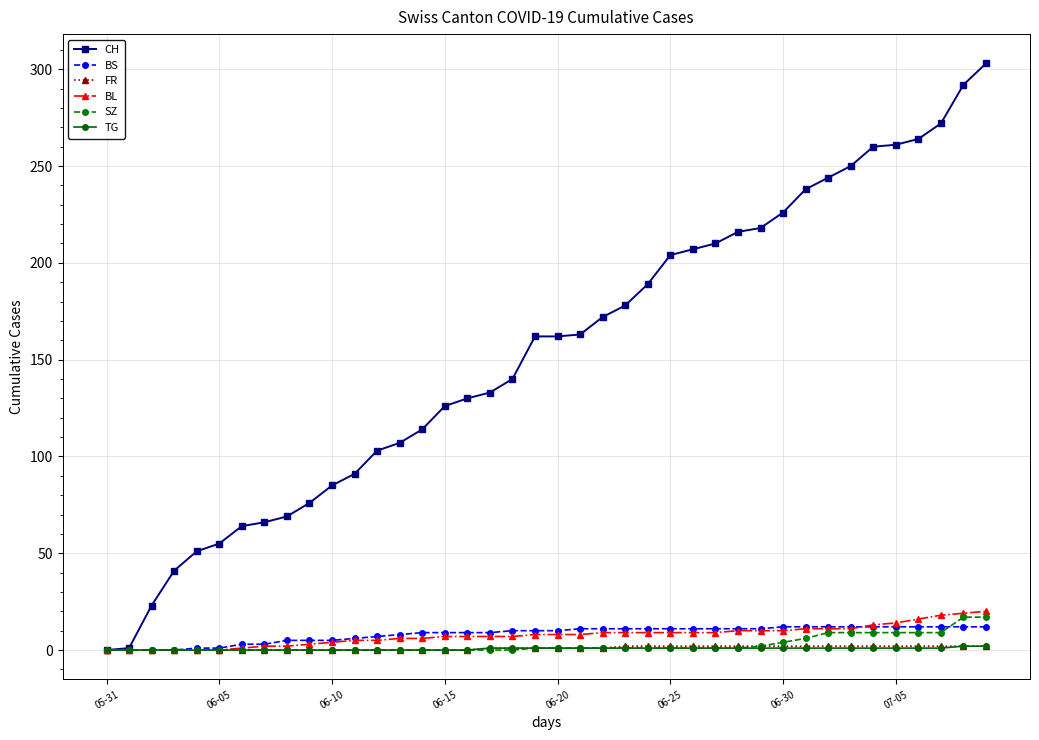

What is the highest value of the BS series?

12